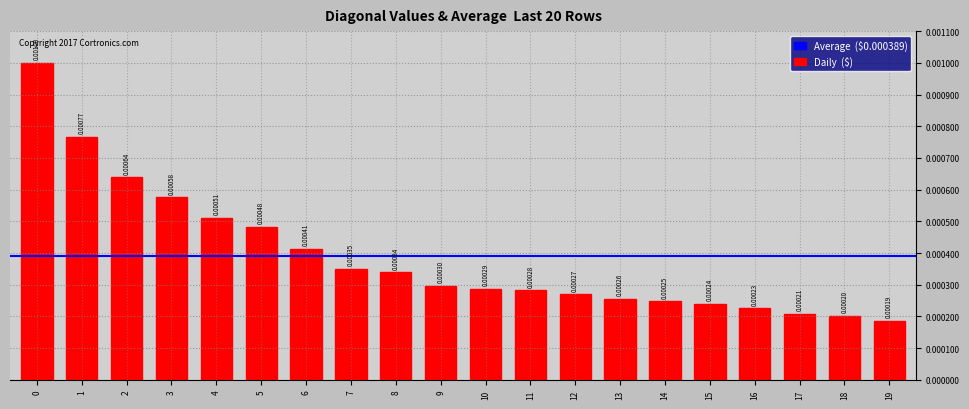

Which has a higher value, 11 or 12?

11